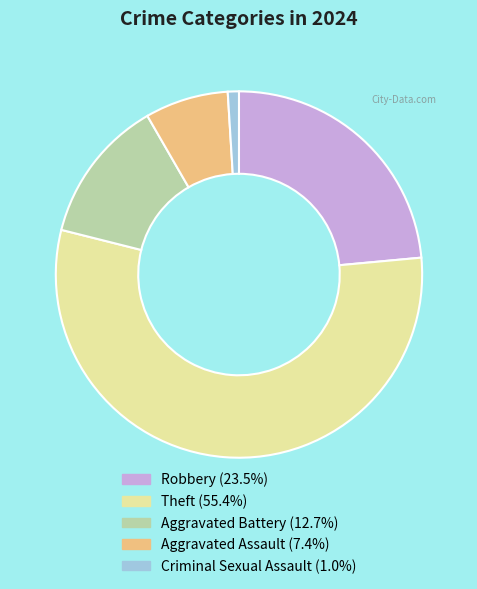

What is the largest slice in the pie chart?

Theft